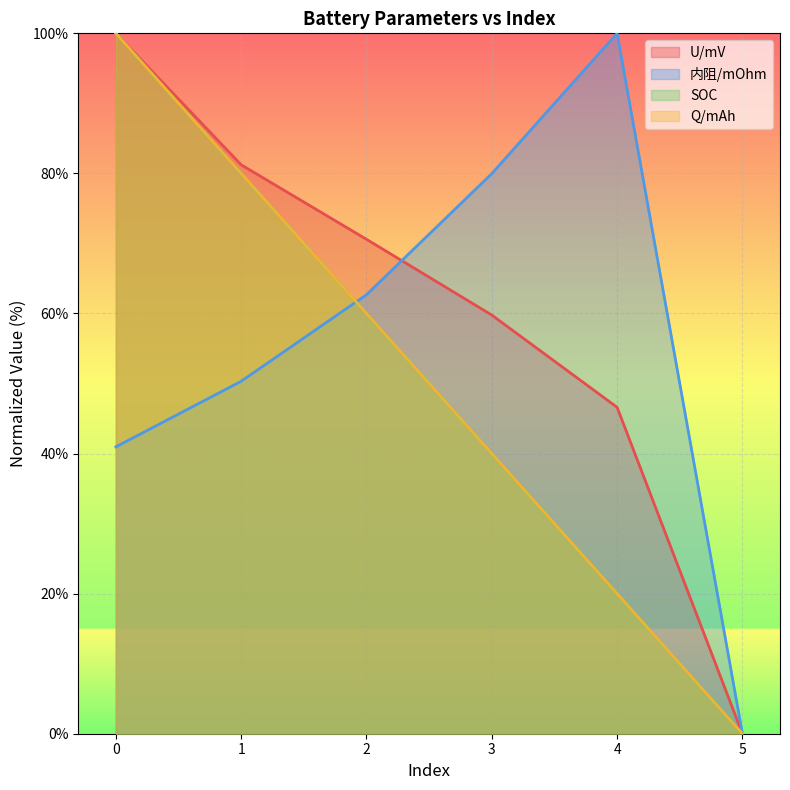

Is the value of Q/mAh at 0 greater than the value of SOC at 5?

Yes